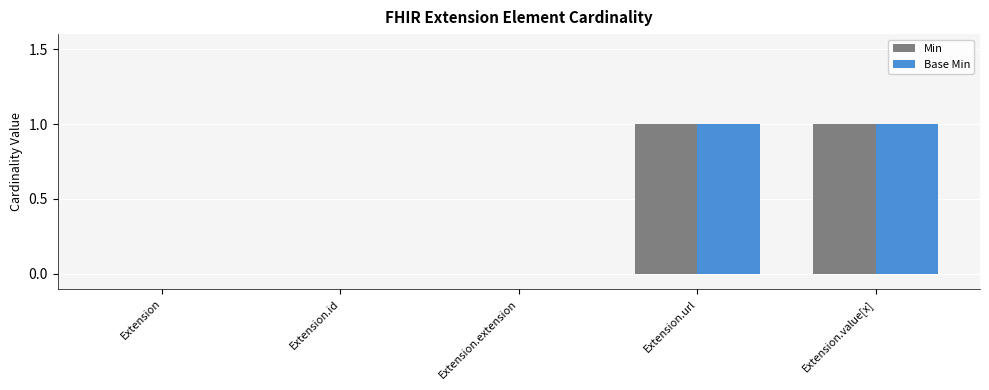

Reading right to left, what are all the values shown in this chart?

Min: Extension.value[x]=1	Extension.url=1	Extension.extension=0	Extension.id=0	Extension=0
Base Min: Extension.value[x]=1	Extension.url=1	Extension.extension=0	Extension.id=0	Extension=0